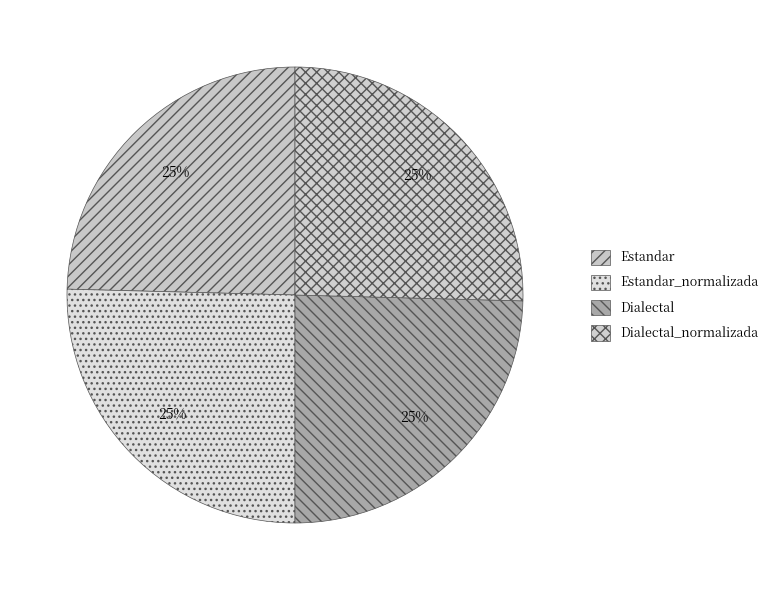

Does Estandar_normalizada account for over 50% of the chart?

No